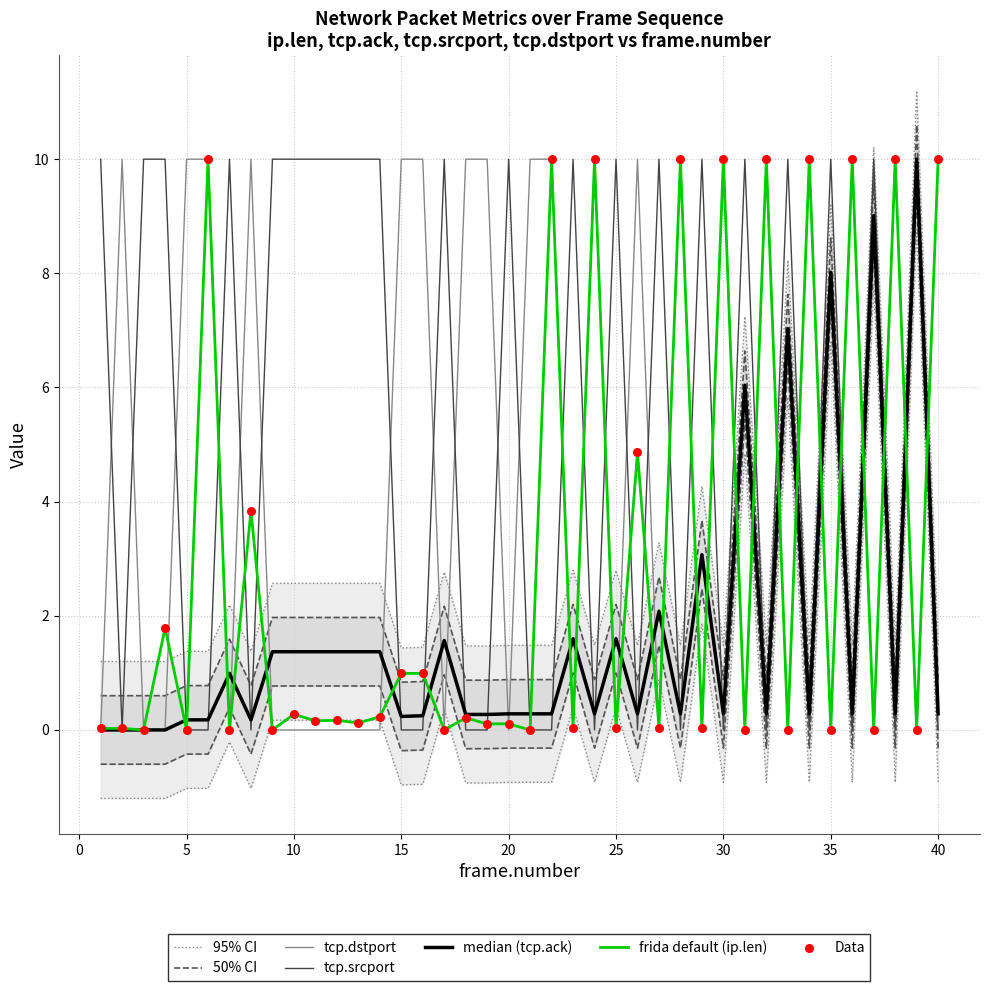

Which series contains the highest Y value?

tcp.ack